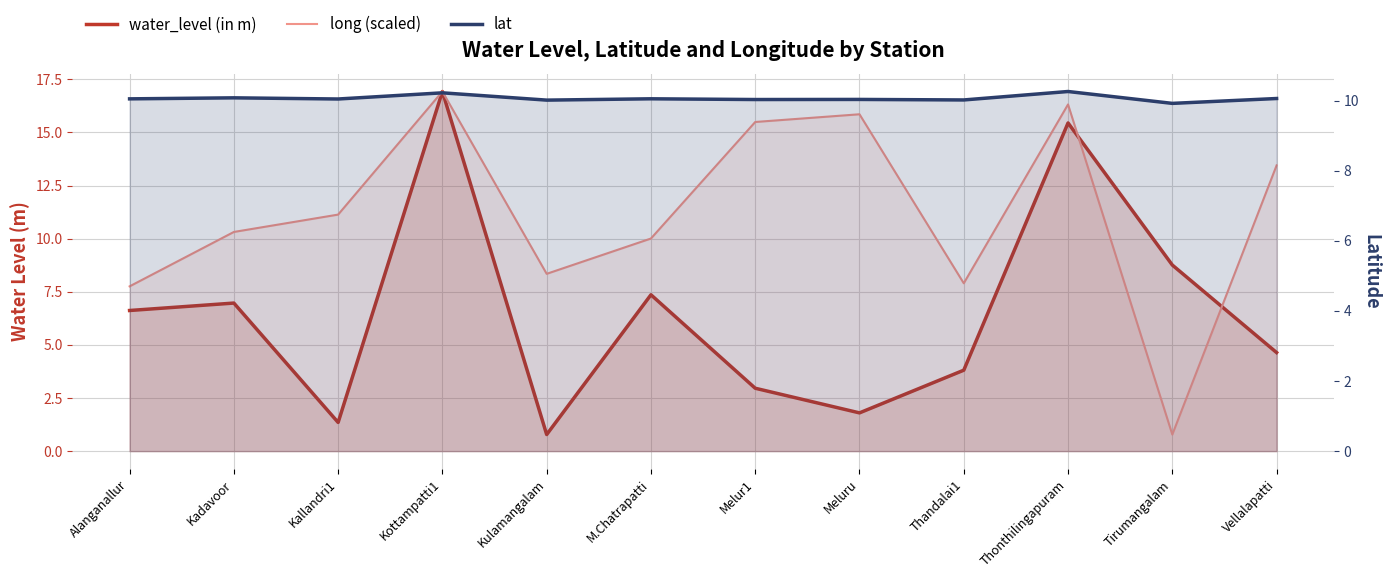

Reading left to right, list all the values displayed in this chart.

water_level (in m): Alanganallur=6.6	Kadavoor=7.0	Kallandri1=1.4	Kottampatti1=16.9	Kulamangalam=0.8	M.Chatrapatti=7.4	Melur1=3.0	Meluru=1.8	Thandalai1=3.8	Thonthilingapuram=15.4	Tirumangalam=8.8	Vellalapatti=4.6
long (scaled): Alanganallur=7.8	Kadavoor=10.3	Kallandri1=11.1	Kottampatti1=16.9	Kulamangalam=8.3	M.Chatrapatti=10.0	Melur1=15.5	Meluru=15.9	Thandalai1=7.9	Thonthilingapuram=16.3	Tirumangalam=0.8	Vellalapatti=13.5
lat: Alanganallur=10.1	Kadavoor=10.1	Kallandri1=10.0	Kottampatti1=10.2	Kulamangalam=10.0	M.Chatrapatti=10.1	Melur1=10.0	Meluru=10.0	Thandalai1=10.0	Thonthilingapuram=10.3	Tirumangalam=9.9	Vellalapatti=10.1